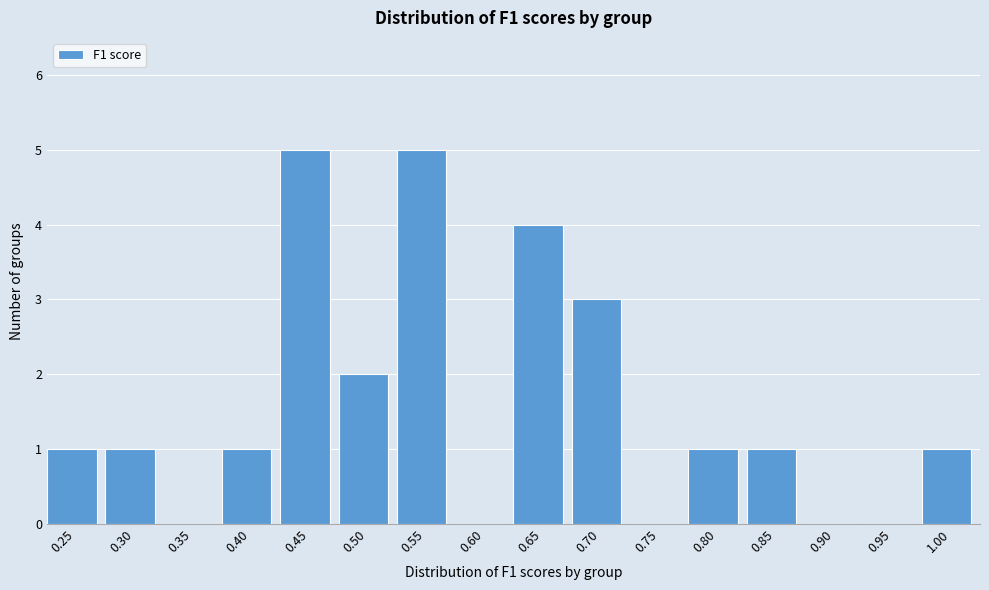

Reading left to right, transcribe all the data shown in this chart.

0.25=1	0.30=1	0.35=0	0.40=1	0.45=5	0.50=2	0.55=5	0.60=0	0.65=4	0.70=3	0.75=0	0.80=1	0.85=1	0.90=0	0.95=0	1.00=1